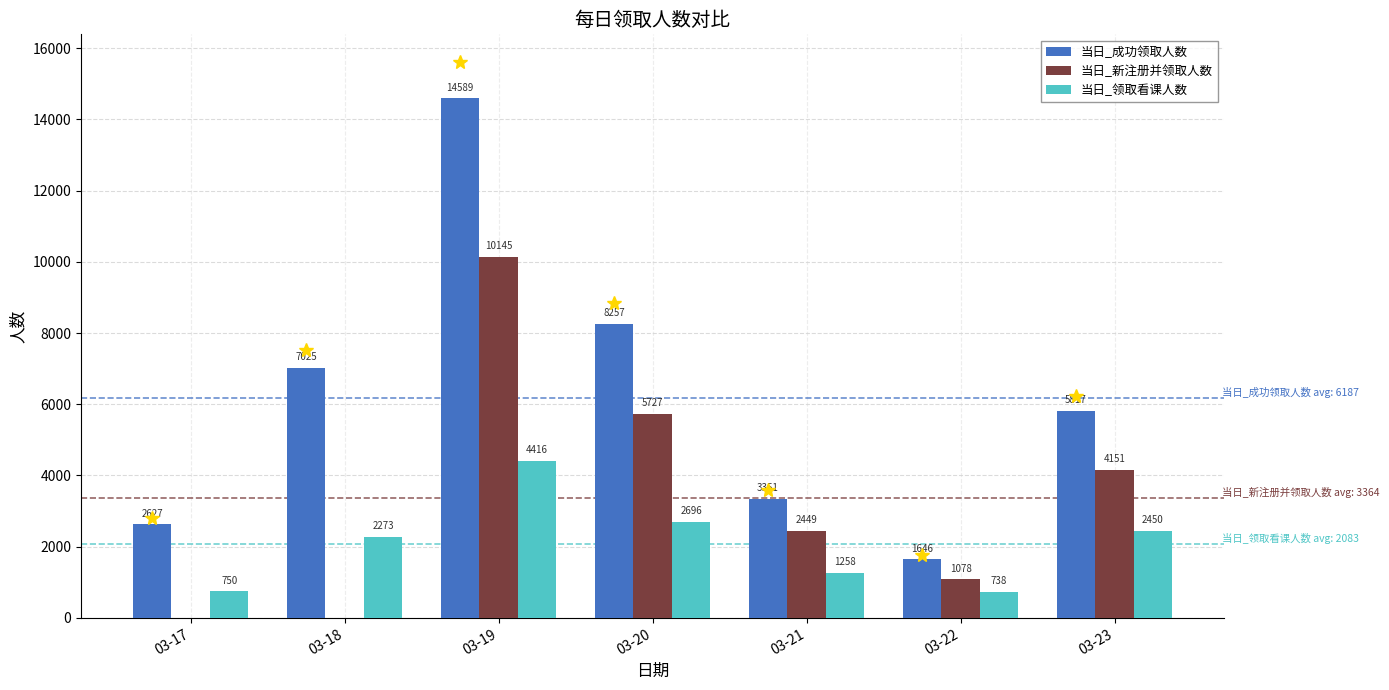

Read the 当日_成功领取人数 value at 03-17, to the nearest 100.

2600